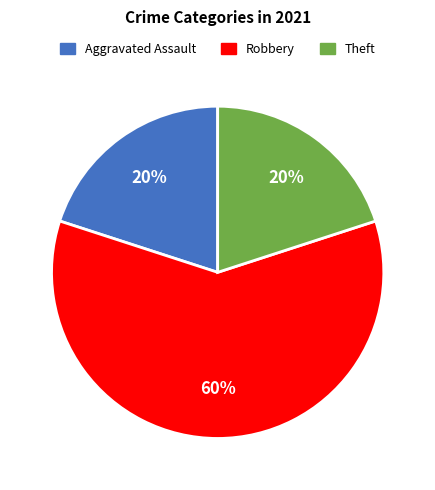

Is Robbery the majority of the pie?

Yes